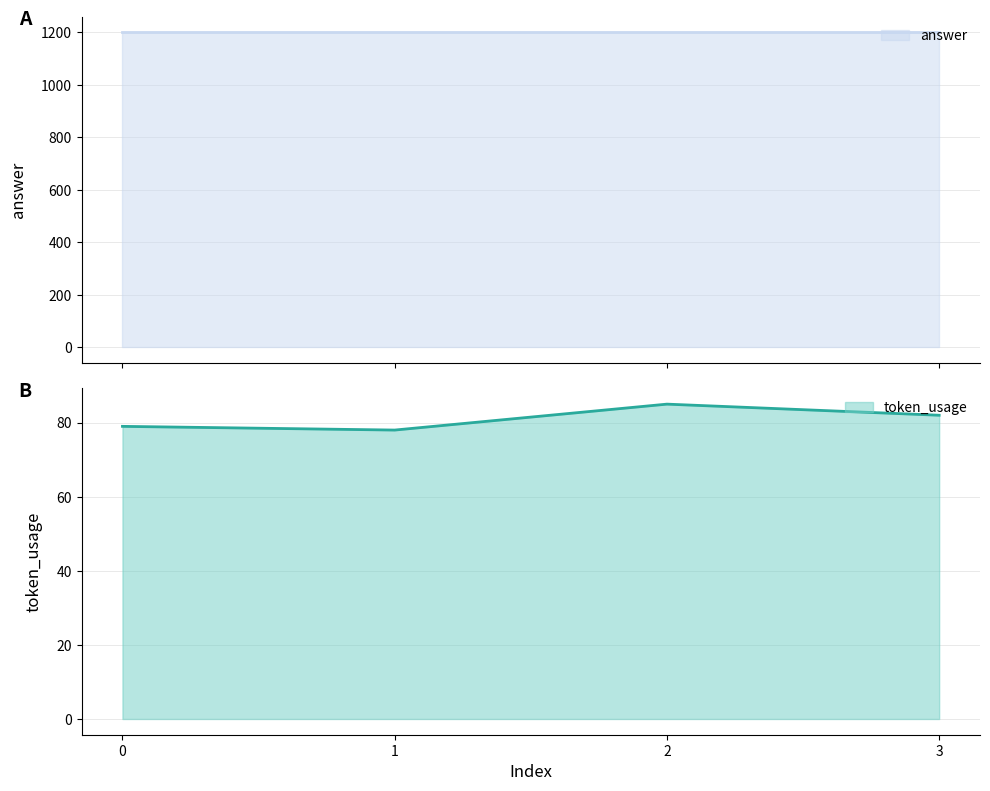

Rank the categories by value from lowest to highest.

1, 0, 3, 2